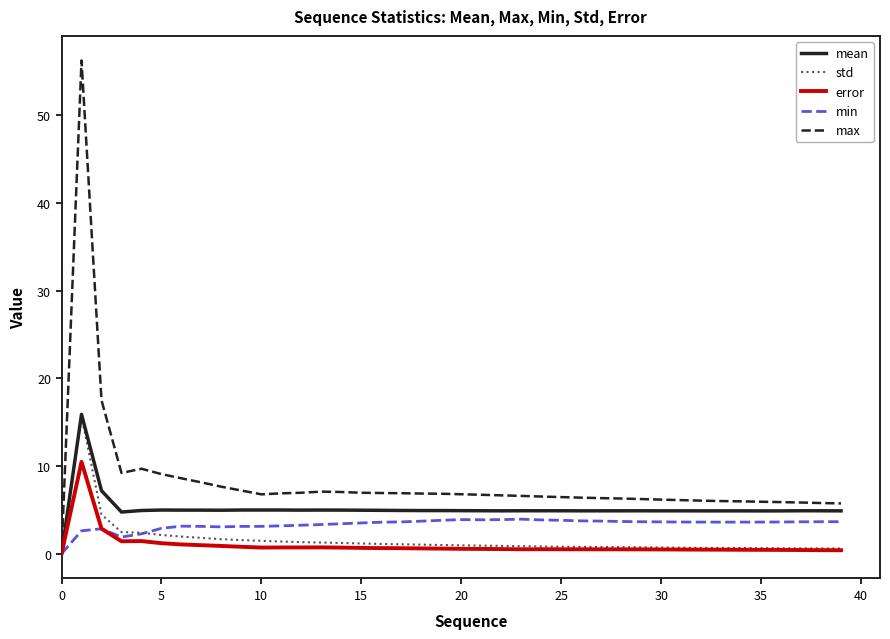

At how many categories does at least one series exceed 3?

39